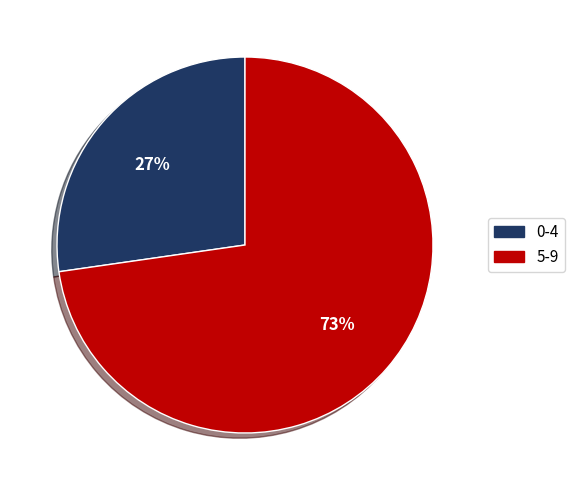

Approximately how many times larger is the value at 5-9 compared to 0-4?

2.7